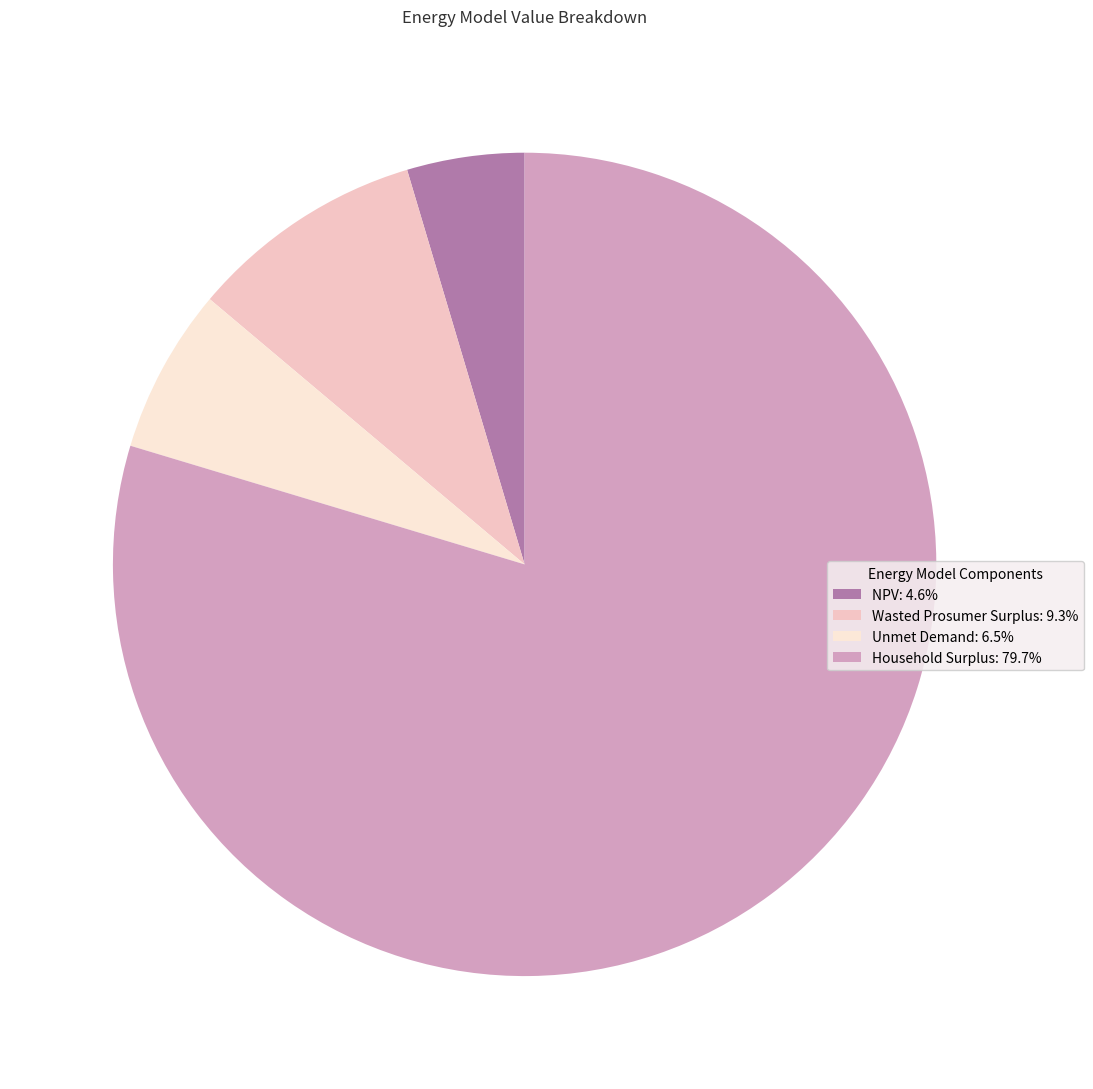

Which slice is the smallest?

NPV